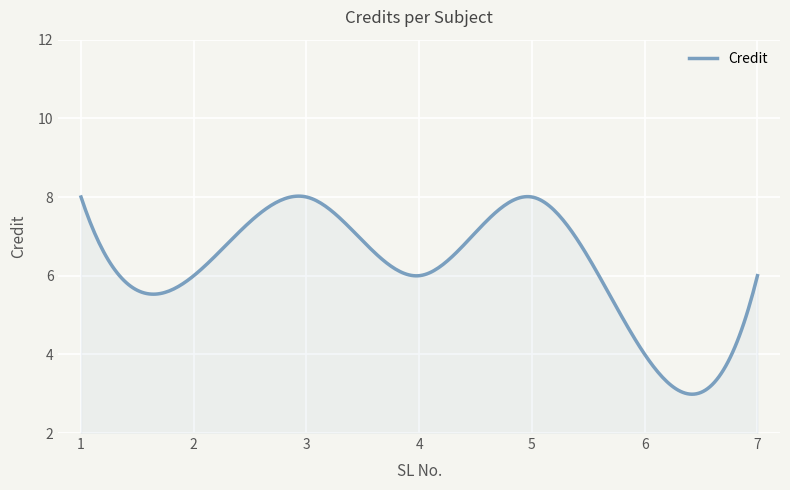

What is the smallest value displayed?

3.0